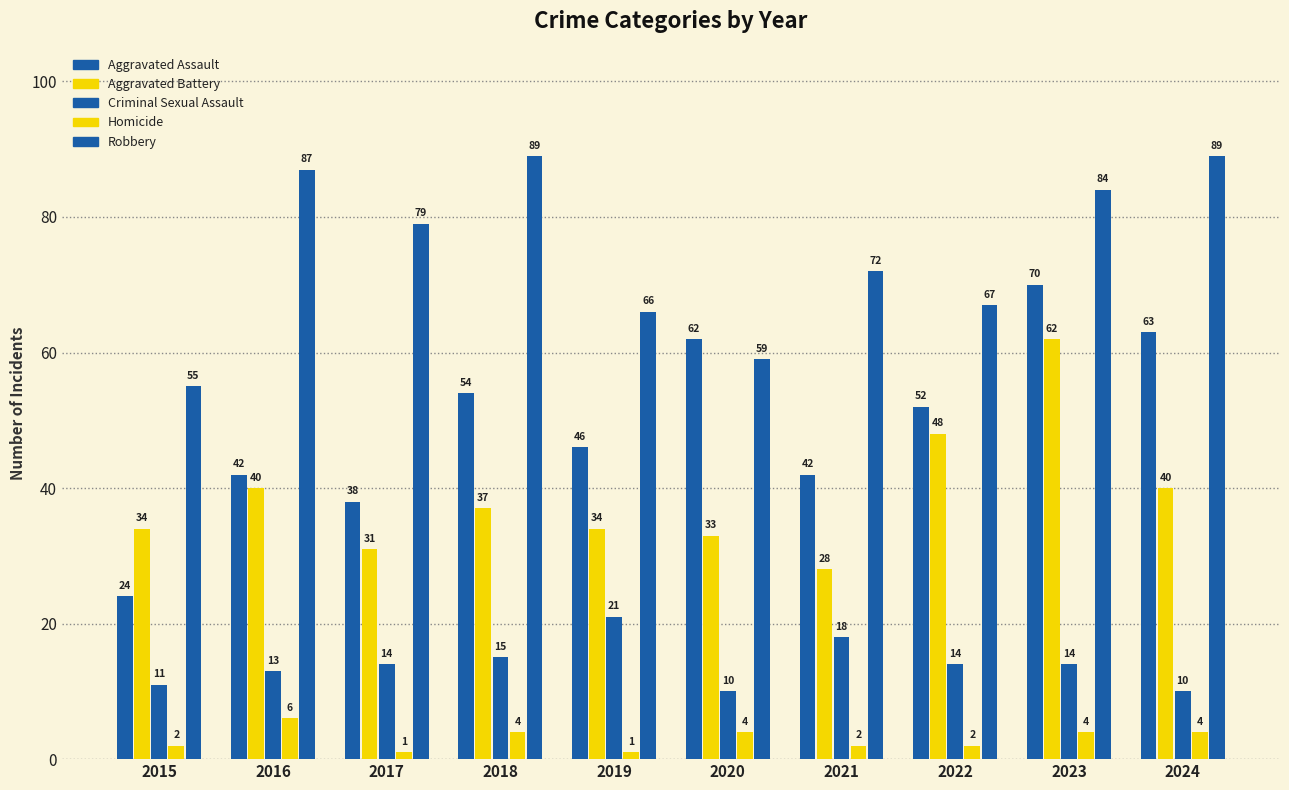

How many values in the Homicide series are below 4?

5